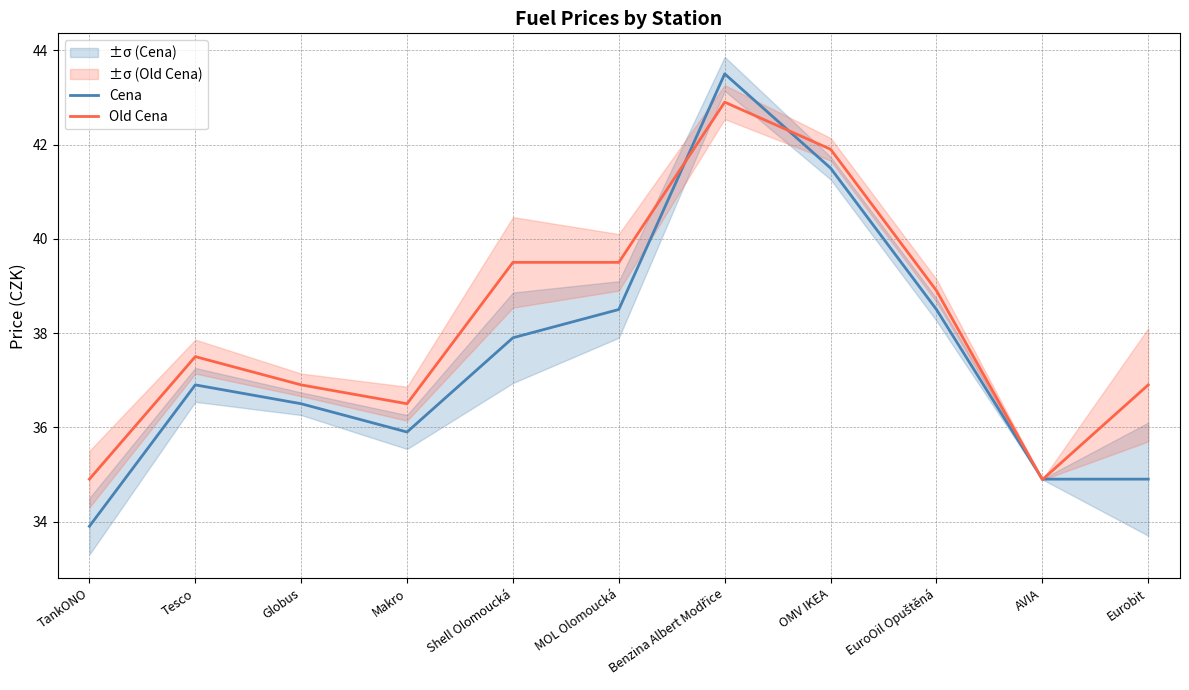

How many lines are shown in the chart?

2